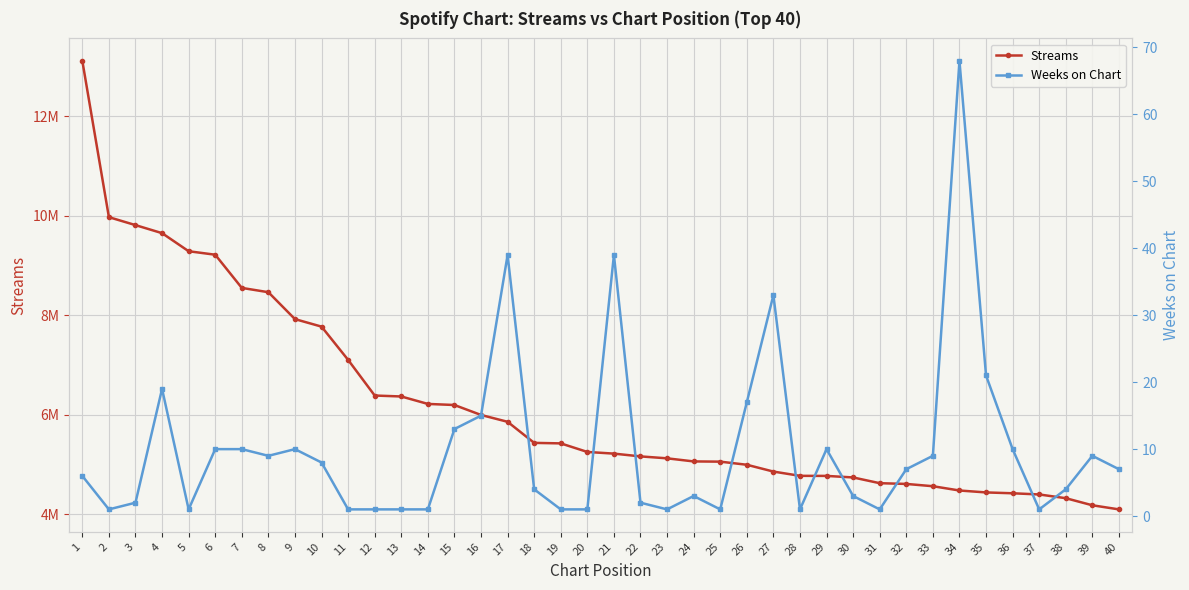

True or false: Streams and Weeks on Chart intersect in this chart.

False